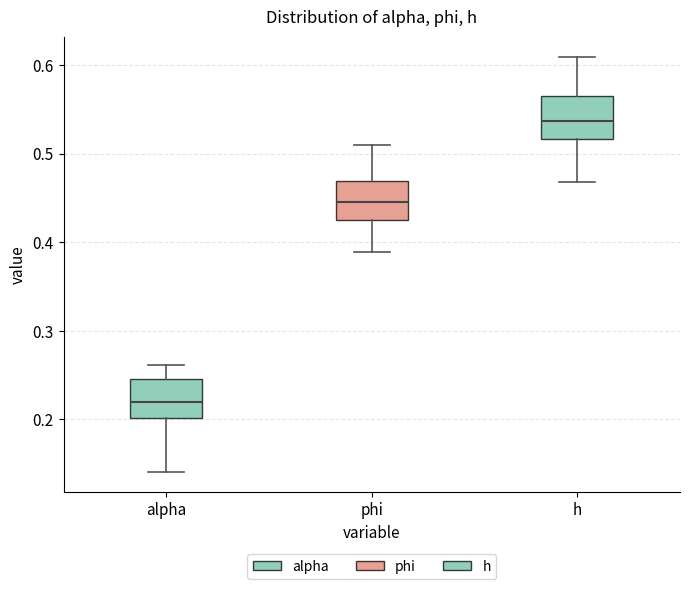

Reading left to right, read every box against the y-axis: the position of its median line, the range the box covers, and the ends of its whiskers. The values are not printed on the chart, so give them approximately, as read against the axis.

alpha: median 0.22, box 0.20 to 0.25, whiskers 0.14 to 0.26
phi: median 0.45, box 0.43 to 0.47, whiskers 0.39 to 0.51
h: median 0.54, box 0.52 to 0.57, whiskers 0.47 to 0.61